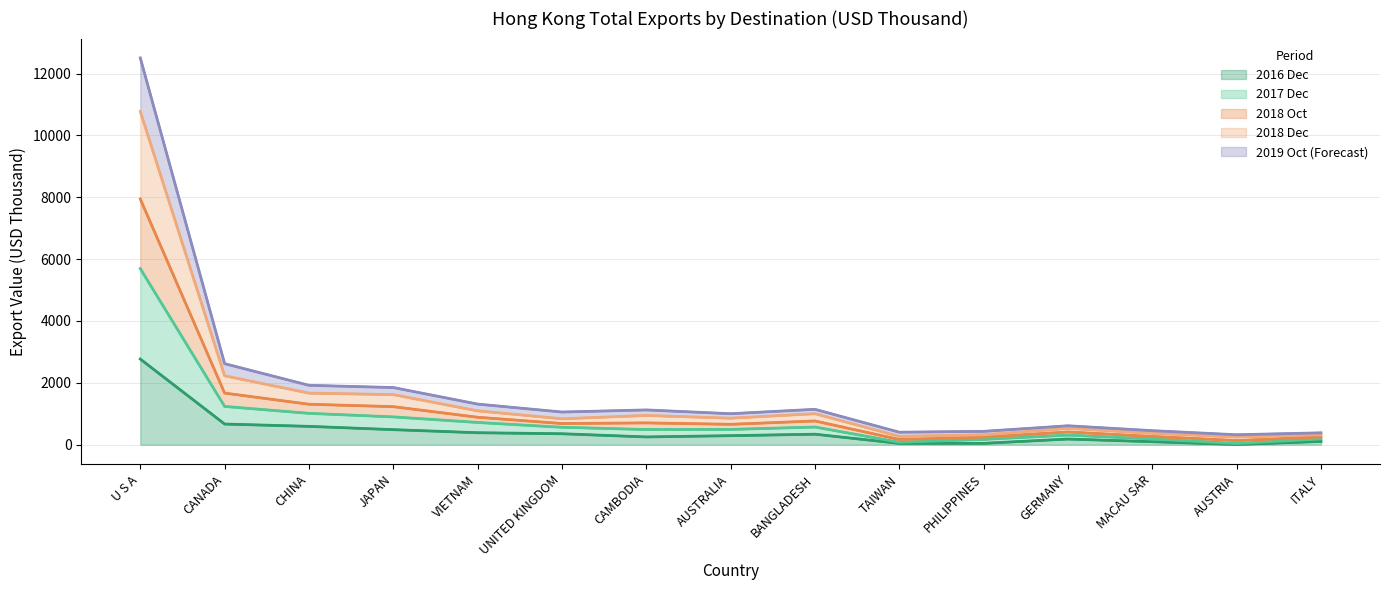

How many lines are shown in the chart?

5